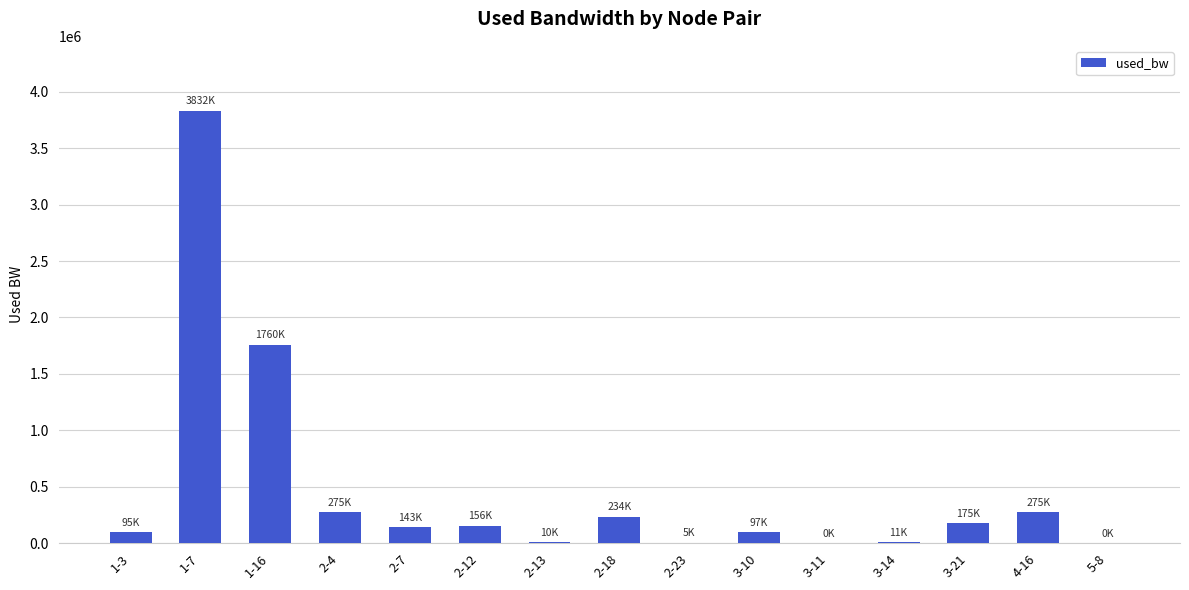

What is the maximum value shown in the chart?

3832319.0